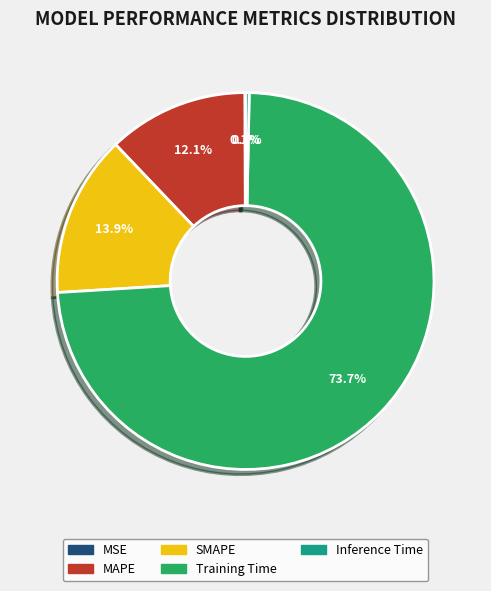

Which category accounts for the majority?

Training Time